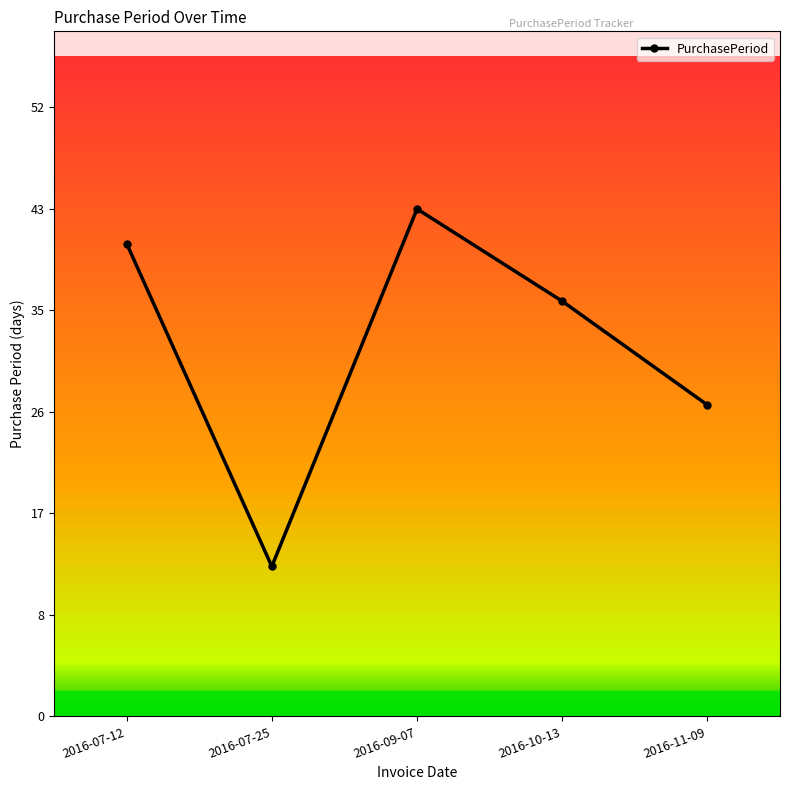

Reading left to right, extract all data points from this chart.

41	13	44	36	27